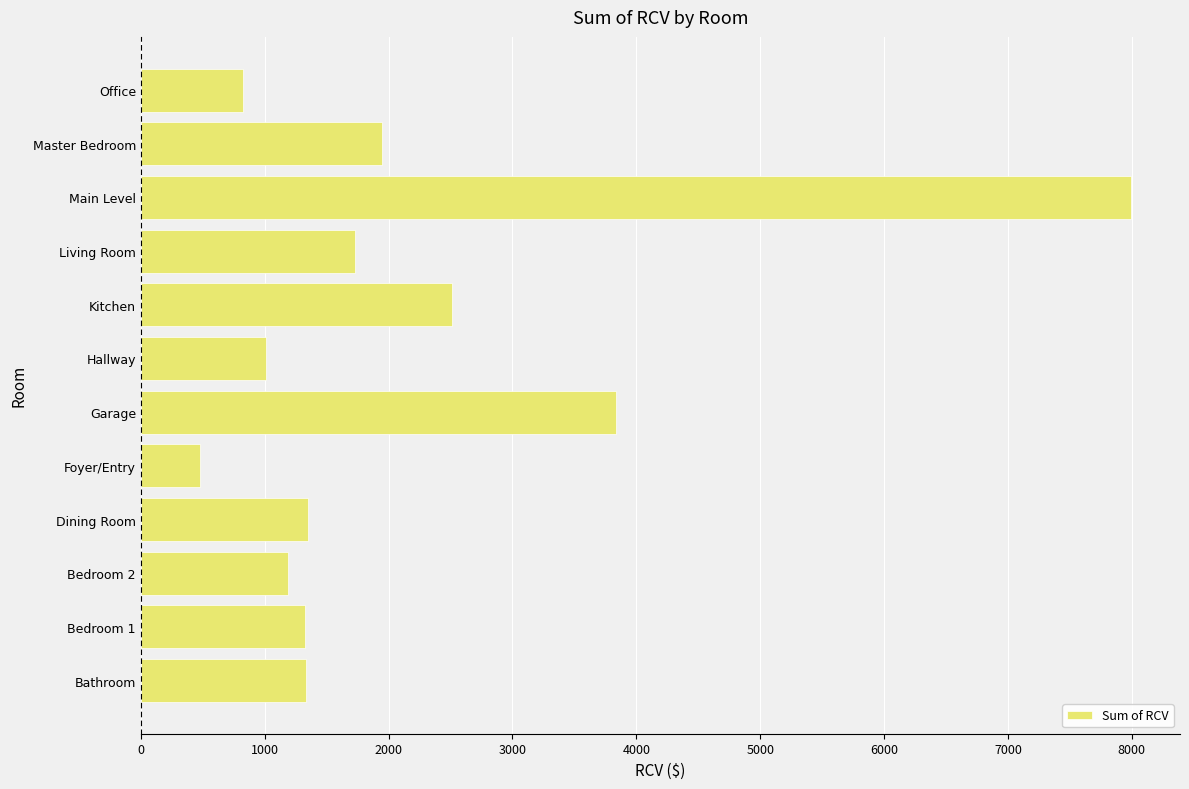

What is the greatest value displayed?

7989.1